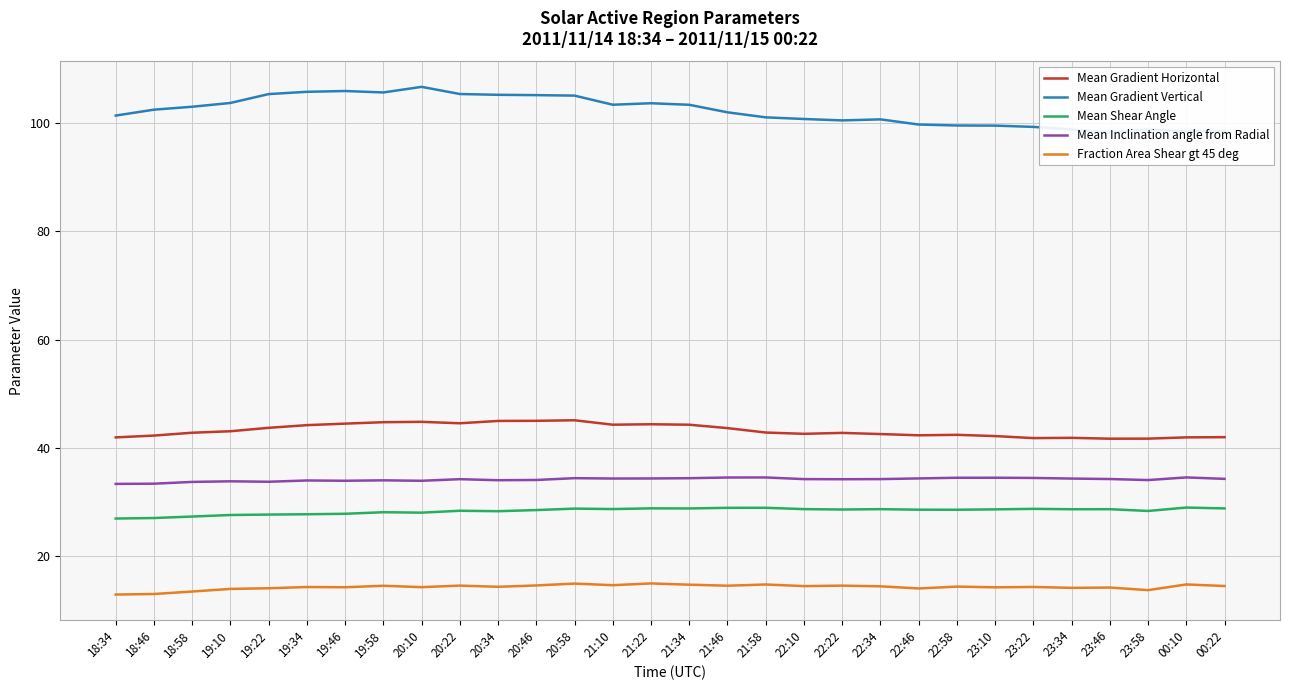

Reading left to right, list all the values displayed in this chart.

Mean Gradient Horizontal: 18:34=42.0	18:46=42.3	18:58=42.8	19:10=43.1	19:22=43.7	19:34=44.2	19:46=44.5	19:58=44.8	20:10=44.8	20:22=44.6	20:34=45.0	20:46=45.0	20:58=45.1	21:10=44.3	21:22=44.4	21:34=44.3	21:46=43.7	21:58=42.9	22:10=42.6	22:22=42.8	22:34=42.6	22:46=42.3	22:58=42.4	23:10=42.2	23:22=41.8	23:34=41.9	23:46=41.7	23:58=41.7	00:10=42.0	00:22=42.0
Mean Gradient Vertical: 18:34=101.4	18:46=102.5	18:58=103.0	19:10=103.7	19:22=105.3	19:34=105.8	19:46=105.9	19:58=105.6	20:10=106.7	20:22=105.3	20:34=105.2	20:46=105.1	20:58=105.1	21:10=103.4	21:22=103.6	21:34=103.4	21:46=102.0	21:58=101.0	22:10=100.7	22:22=100.5	22:34=100.7	22:46=99.7	22:58=99.5	23:10=99.5	23:22=99.3	23:34=98.8	23:46=98.3	23:58=98.8	00:10=98.5	00:22=98.5
Mean Shear Angle: 18:34=27.0	18:46=27.1	18:58=27.3	19:10=27.6	19:22=27.7	19:34=27.8	19:46=27.9	19:58=28.1	20:10=28.1	20:22=28.4	20:34=28.3	20:46=28.5	20:58=28.8	21:10=28.7	21:22=28.9	21:34=28.8	21:46=28.9	21:58=29.0	22:10=28.7	22:22=28.6	22:34=28.7	22:46=28.6	22:58=28.6	23:10=28.7	23:22=28.8	23:34=28.7	23:46=28.7	23:58=28.4	00:10=29.0	00:22=28.8
Mean Inclination angle from Radial: 18:34=33.4	18:46=33.4	18:58=33.7	19:10=33.8	19:22=33.8	19:34=34.0	19:46=33.9	19:58=34.0	20:10=33.9	20:22=34.2	20:34=34.0	20:46=34.1	20:58=34.4	21:10=34.4	21:22=34.4	21:34=34.4	21:46=34.5	21:58=34.6	22:10=34.2	22:22=34.2	22:34=34.3	22:46=34.4	22:58=34.5	23:10=34.5	23:22=34.5	23:34=34.4	23:46=34.3	23:58=34.1	00:10=34.6	00:22=34.3
Fraction Area Shear gt 45 deg: 18:34=12.9	18:46=13.0	18:58=13.5	19:10=14.0	19:22=14.1	19:34=14.3	19:46=14.3	19:58=14.6	20:10=14.3	20:22=14.6	20:34=14.4	20:46=14.6	20:58=15.0	21:10=14.7	21:22=15.0	21:34=14.8	21:46=14.6	21:58=14.8	22:10=14.5	22:22=14.6	22:34=14.5	22:46=14.1	22:58=14.4	23:10=14.3	23:22=14.3	23:34=14.2	23:46=14.2	23:58=13.8	00:10=14.8	00:22=14.5